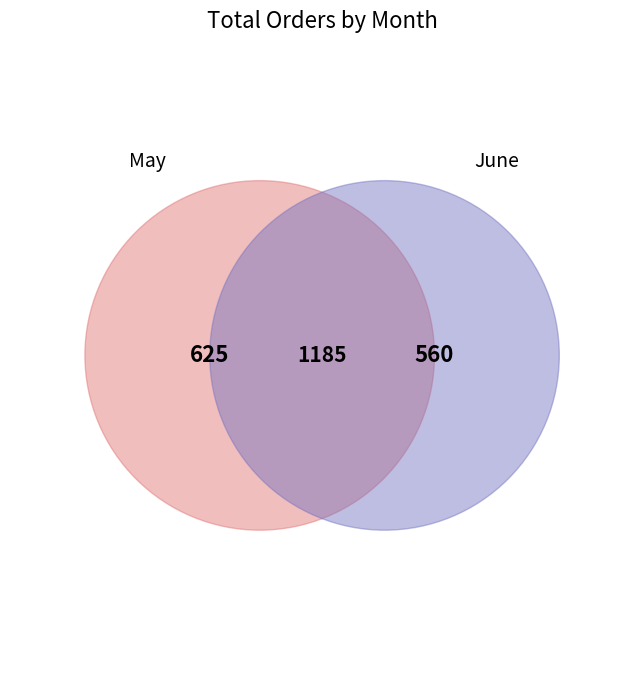

How many slices are in this pie chart?

2